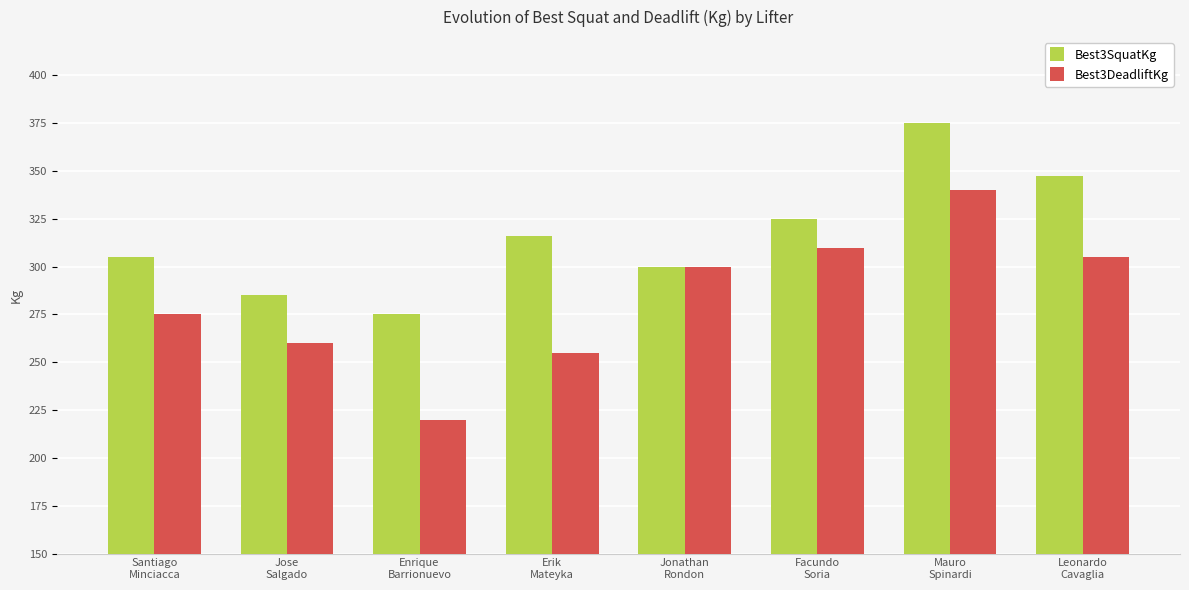

Rank the series by their maximum value, from lowest to highest.

Best3DeadliftKg, Best3SquatKg